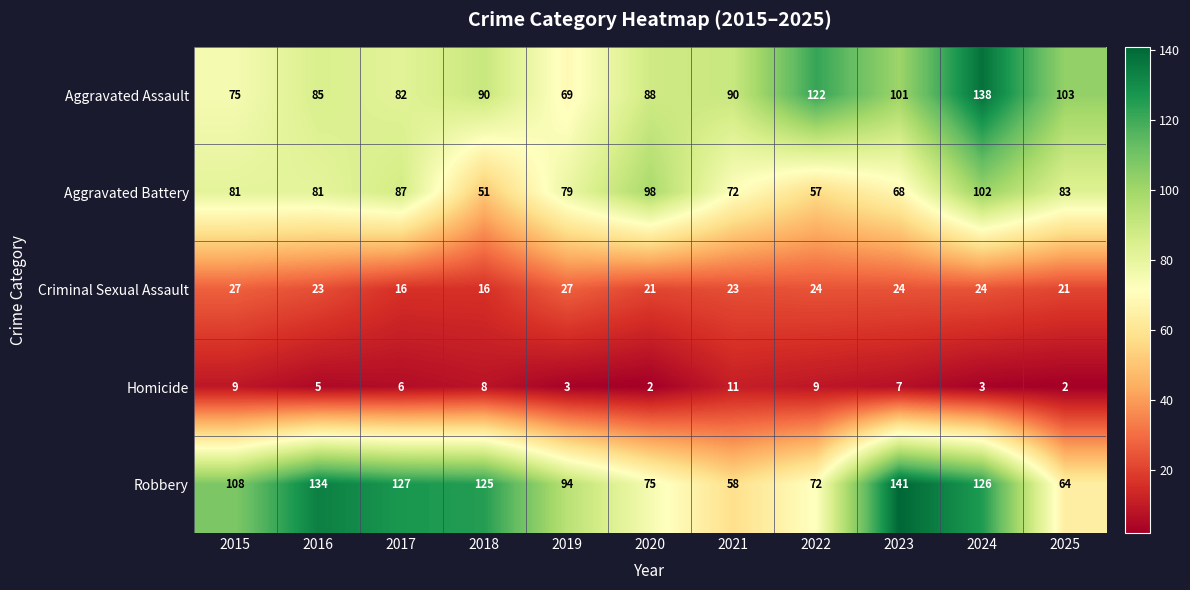

What is the difference between the highest and lowest values at 2020?

96